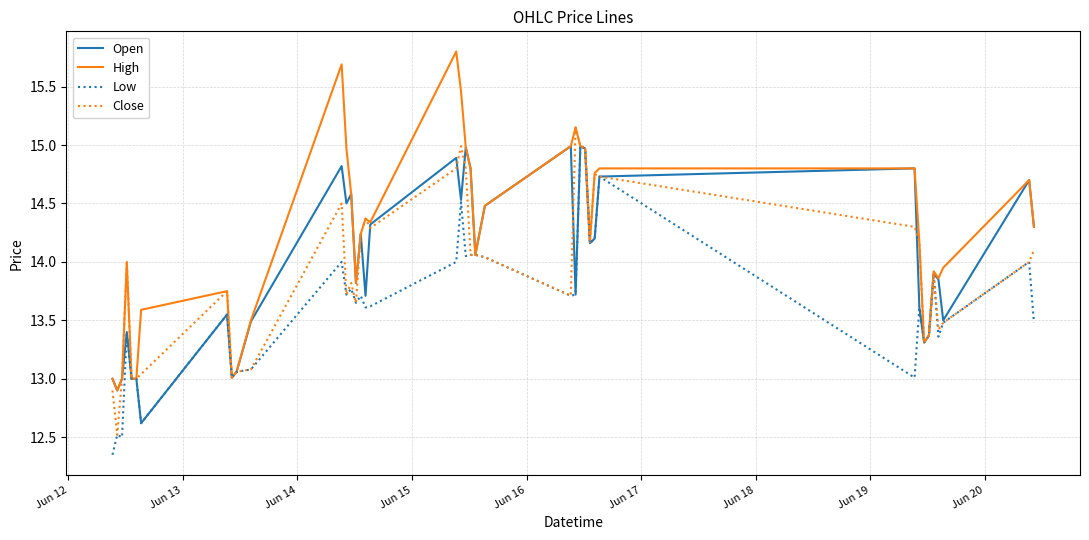

Which series has the largest total across all categories?

High